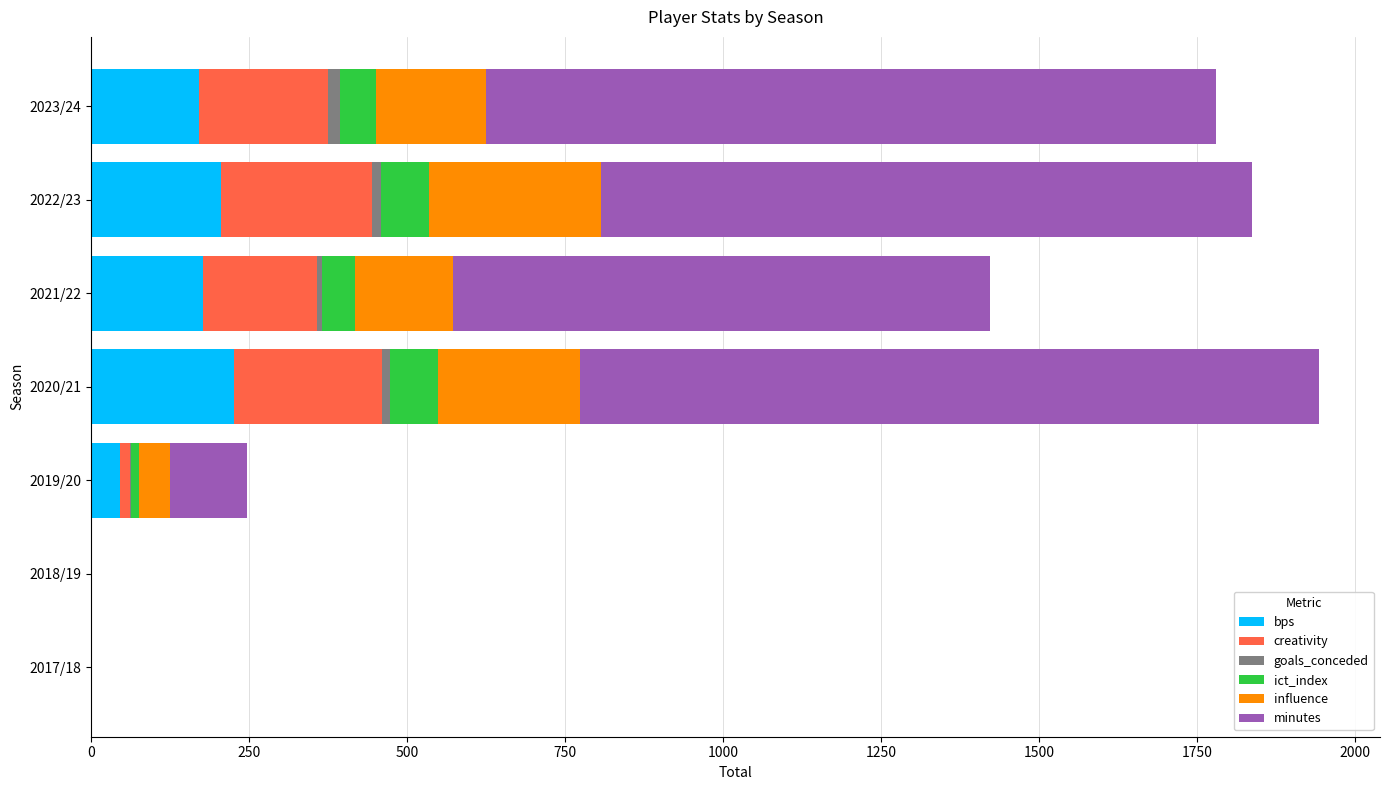

The value of bps at 2023/24 is 286.5. True or false?

False